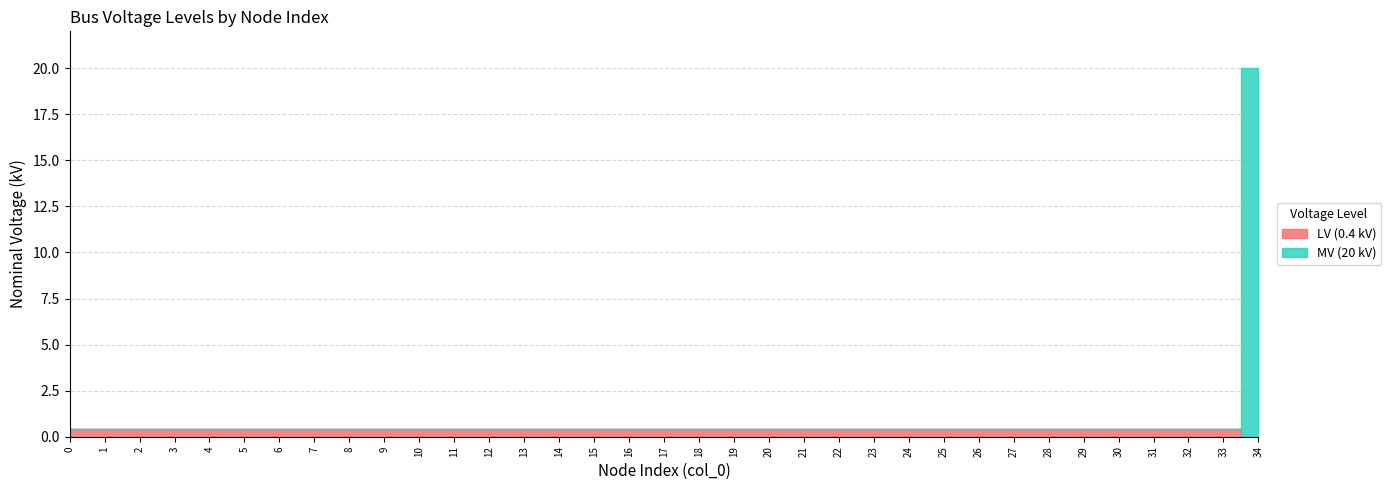

Is it true that LV (0.4 kV) equals 0.6 at 31?

False